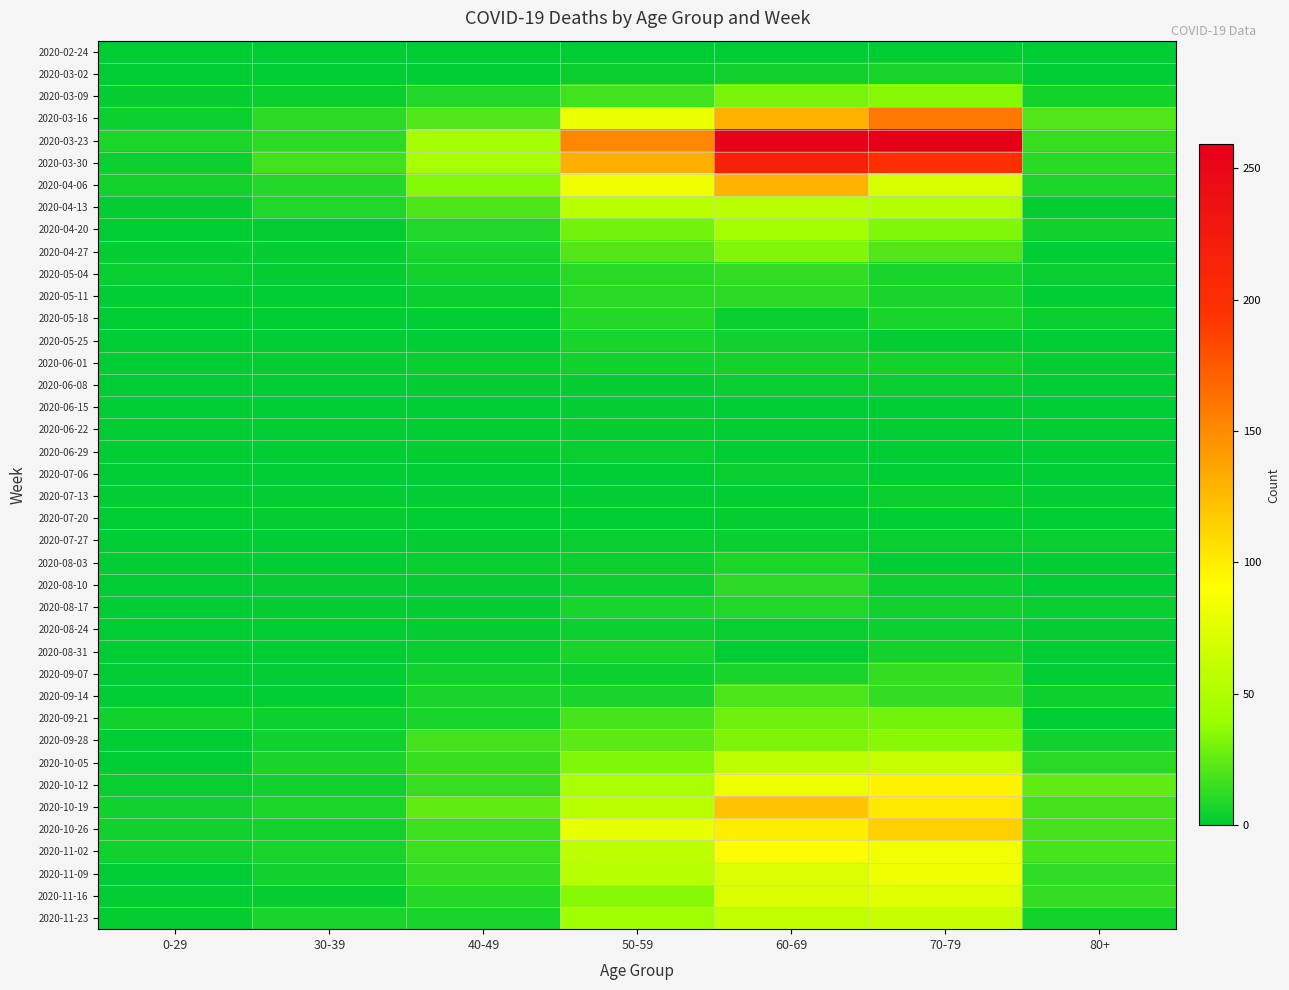

Which label corresponds to the smallest value in the chart?

0-29